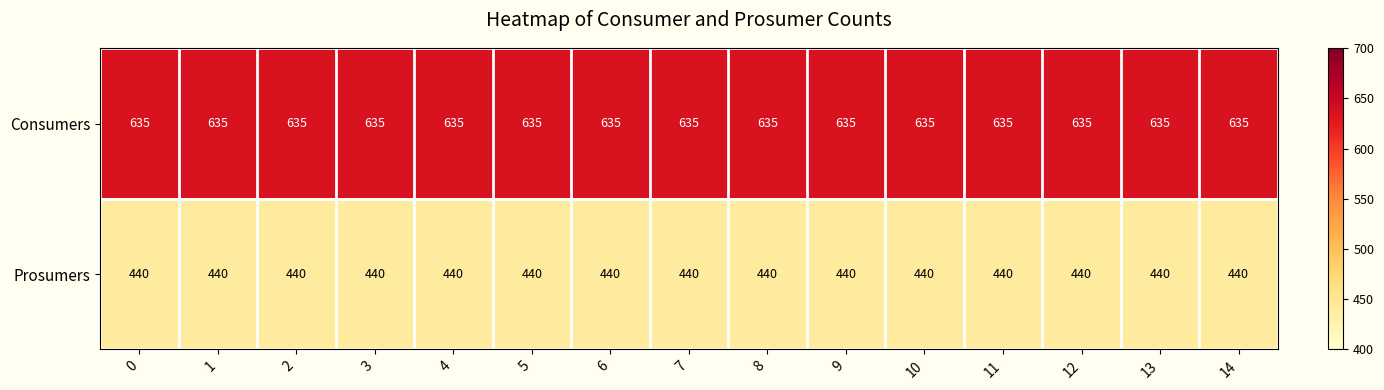

What is the average value of the Prosumers series?

440